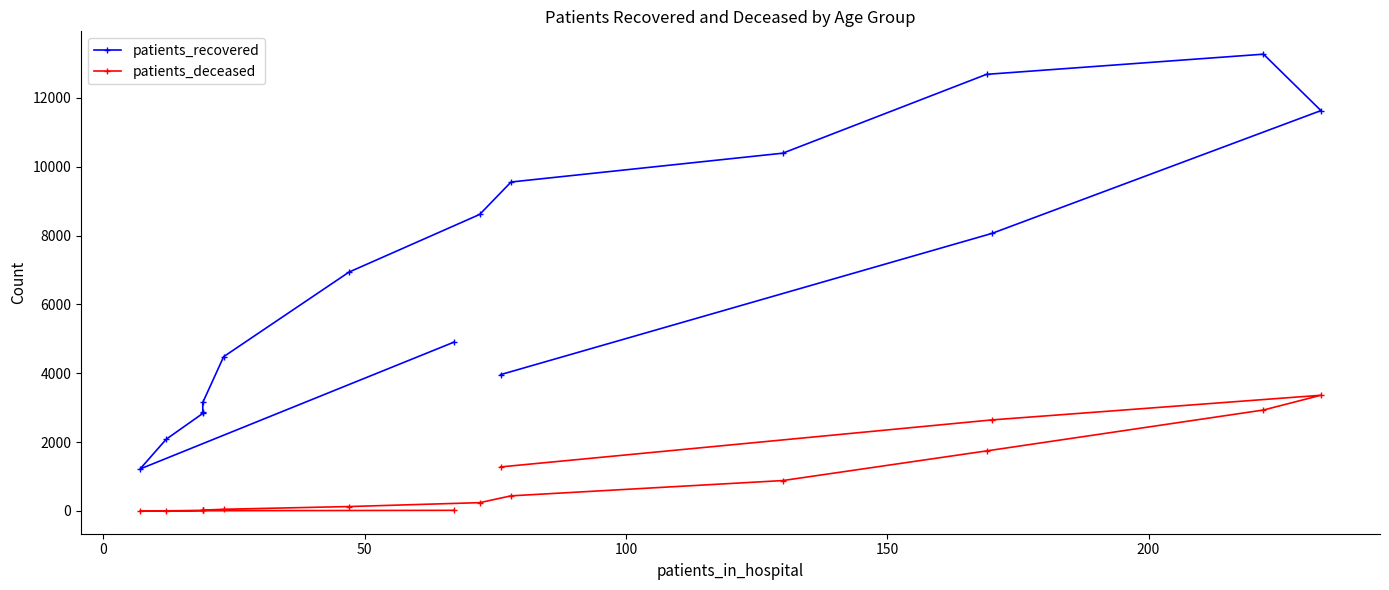

How many lines are shown in the chart?

2